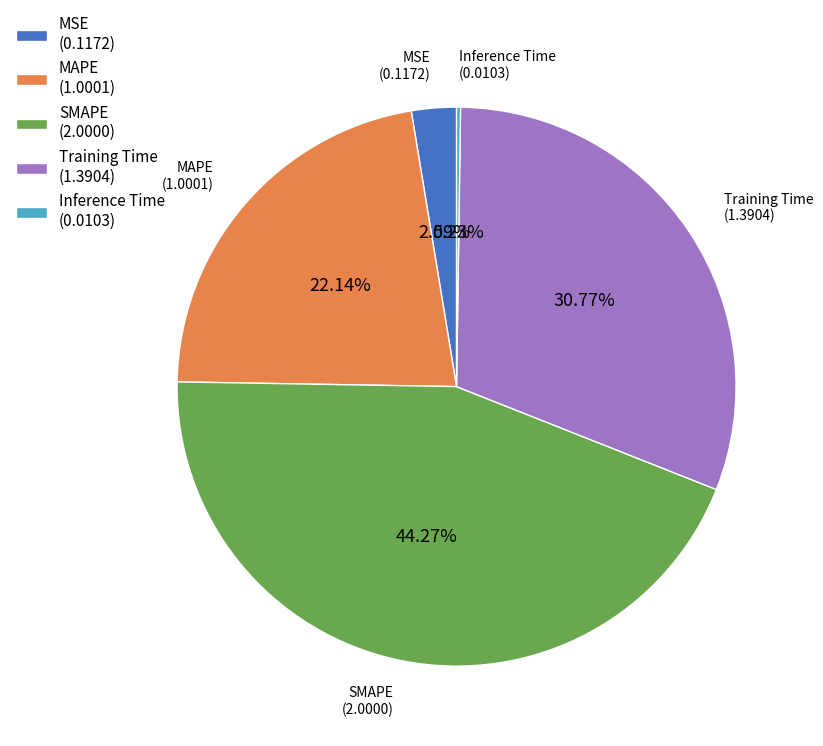

To the nearest percent, what portion does SMAPE represent?

44%